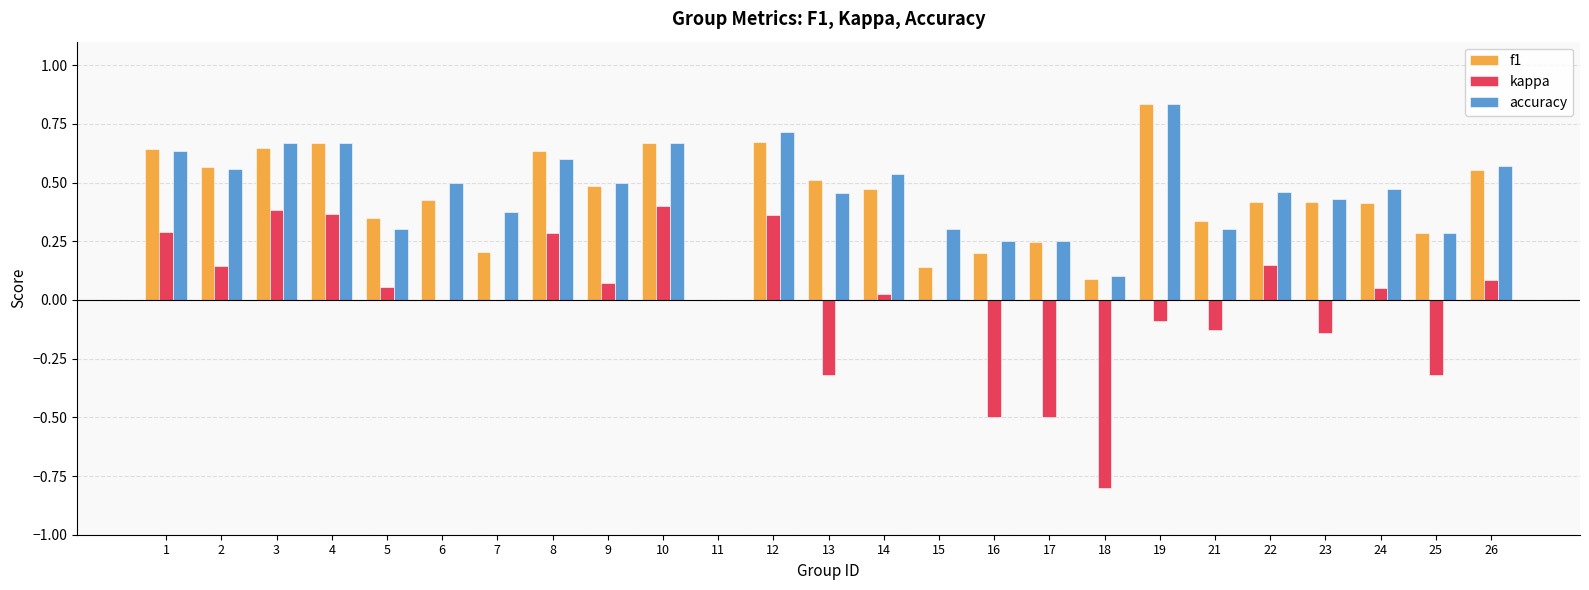

Is it true that accuracy equals 0.2 at 10?

False